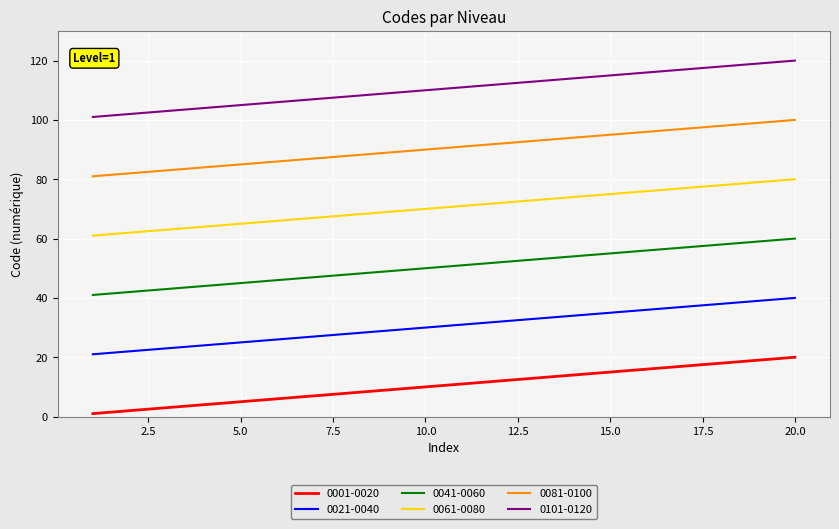

True or false: 0061-0080 and 0021-0040 intersect in this chart.

False